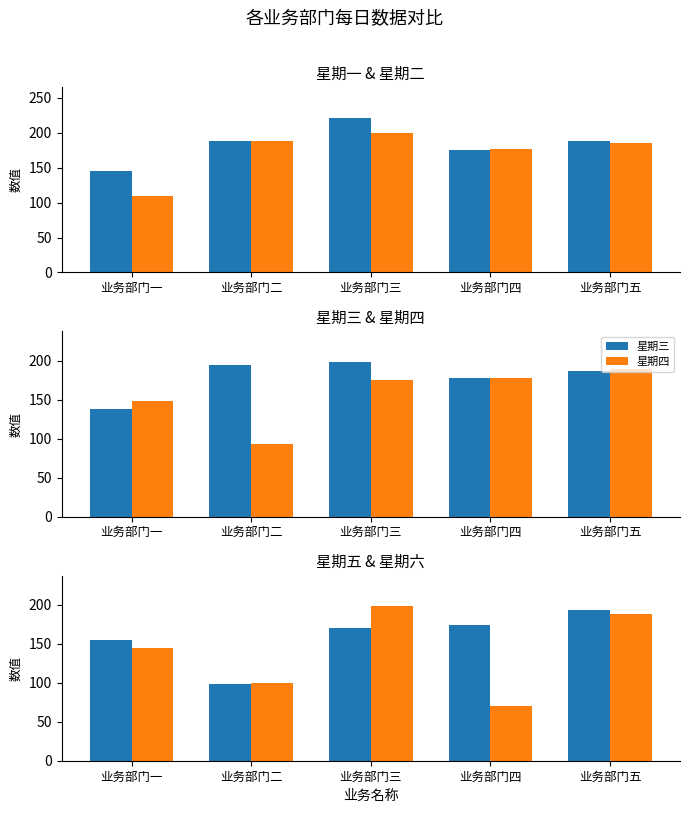

What is the sum of all 星期五 values?

790